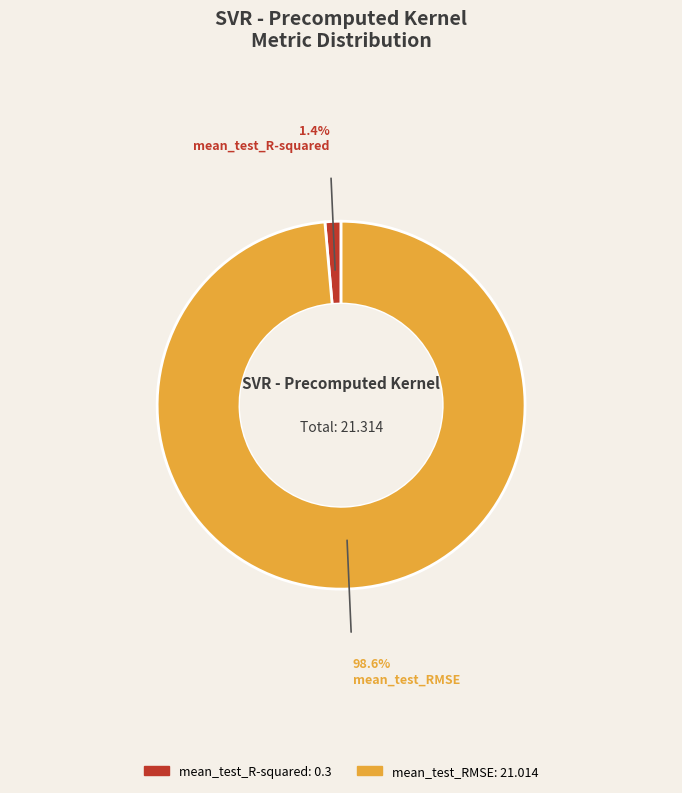

Is the sum of mean_test_RMSE and mean_test_R-squared greater than half?

Yes